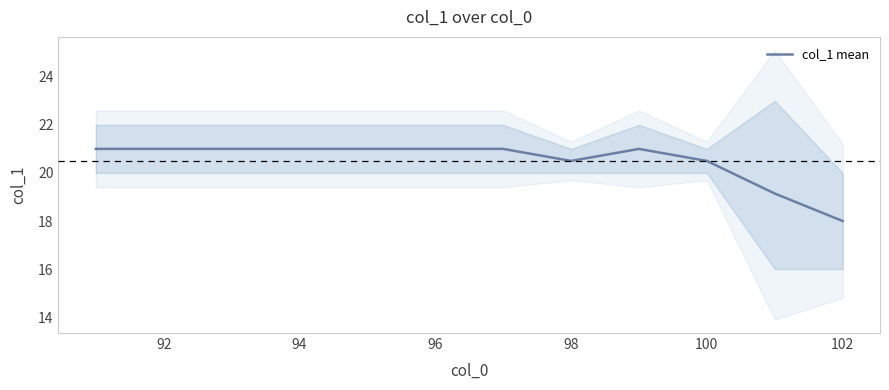

Reading right to left, transcribe all the data shown in this chart.

18.0	19.1	20.5	21.0	20.5	21.0	21.0	21.0	21.0	21.0	21.0	21.0